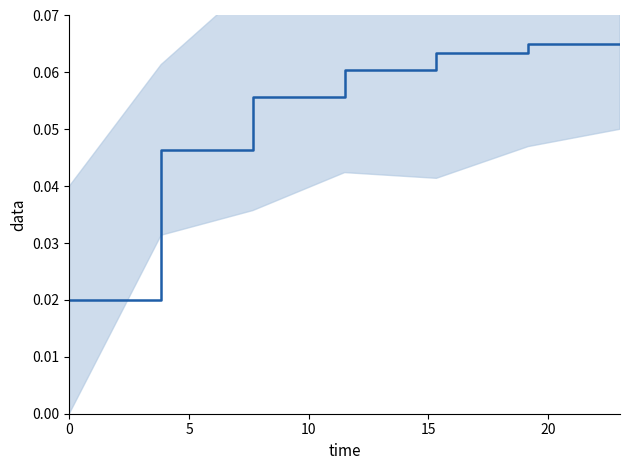

What is the sum of all values?

0.4